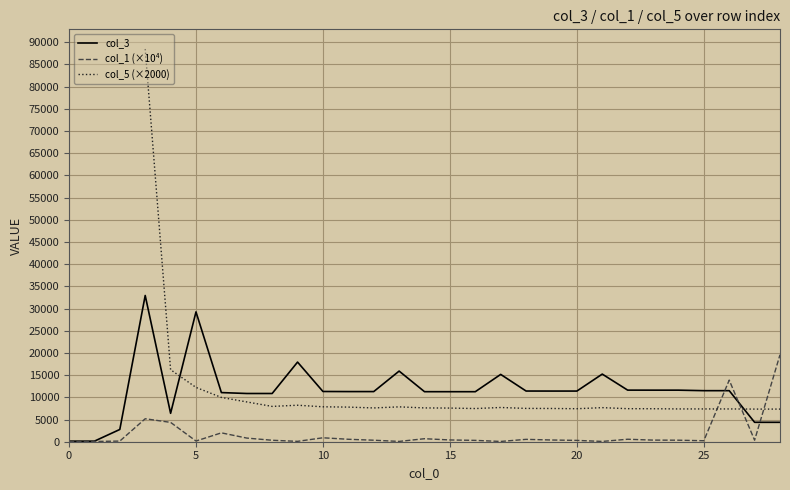

What is the label of the 2nd point from the right?

27